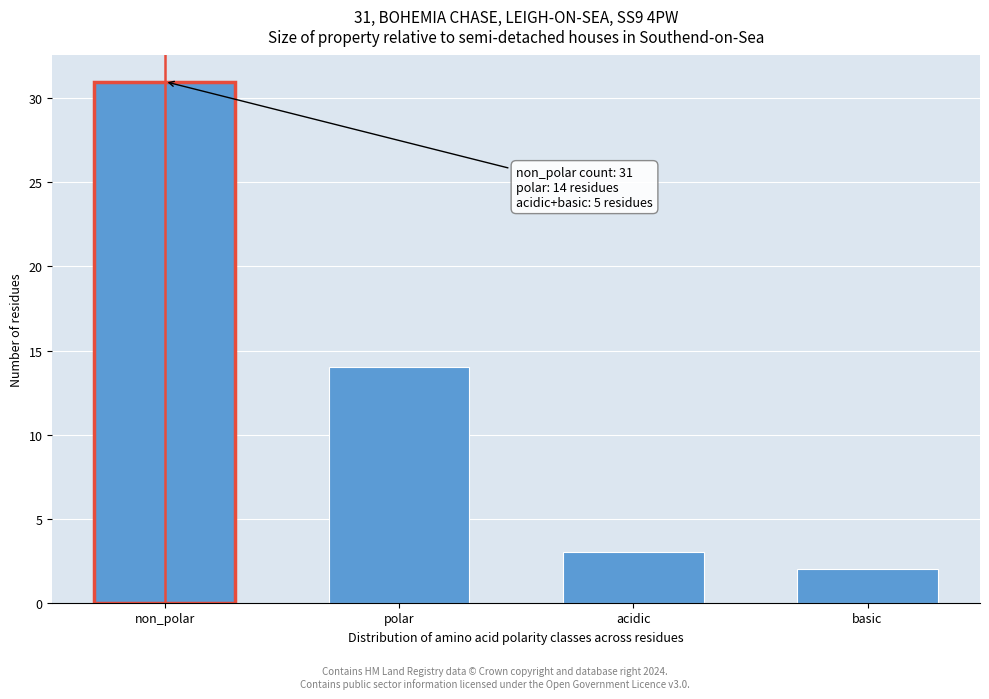

Reading left to right, what are all the values shown in this chart?

non_polar=31	polar=14	acidic=3	basic=2